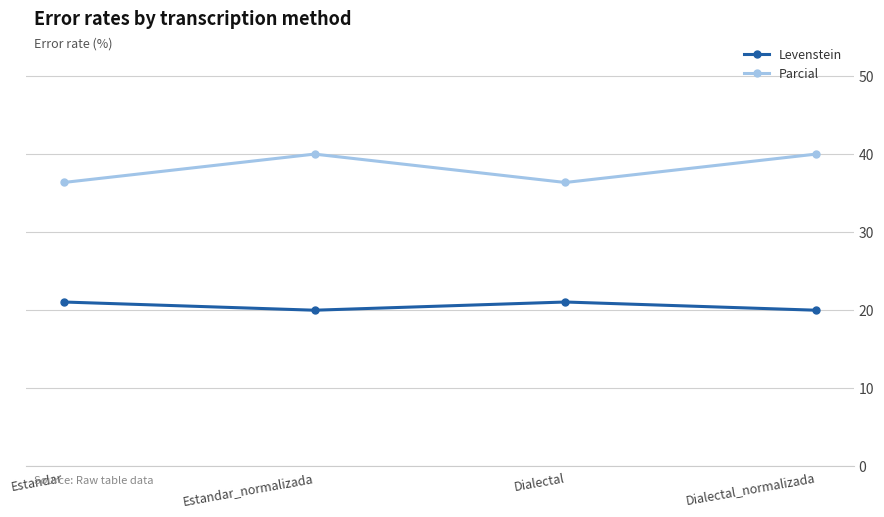

At which category does Parcial reach its first local peak?

Estandar_normalizada